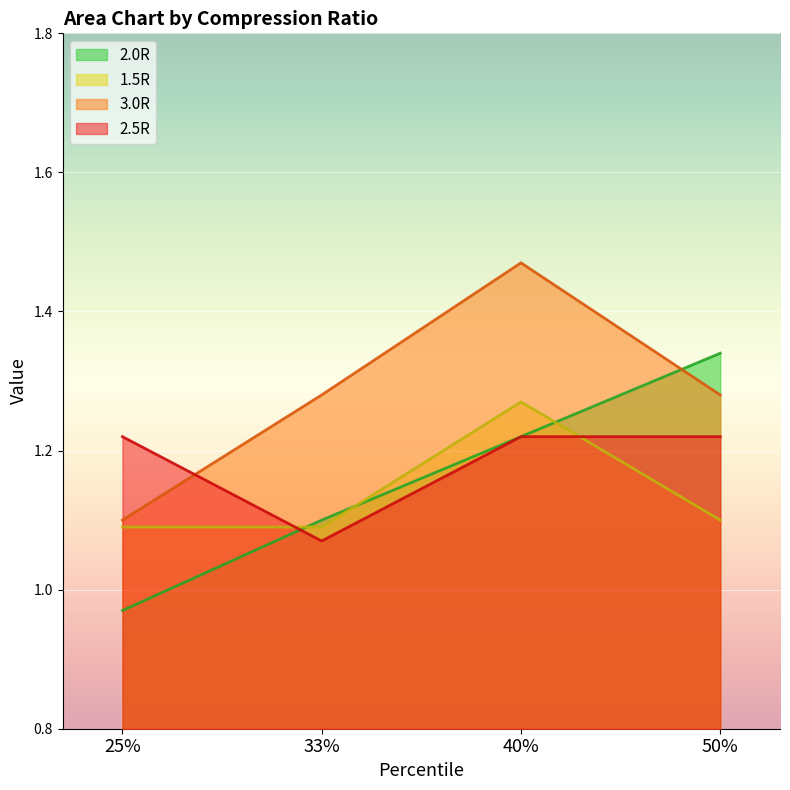

What is the total value across all series at 33%?

4.5